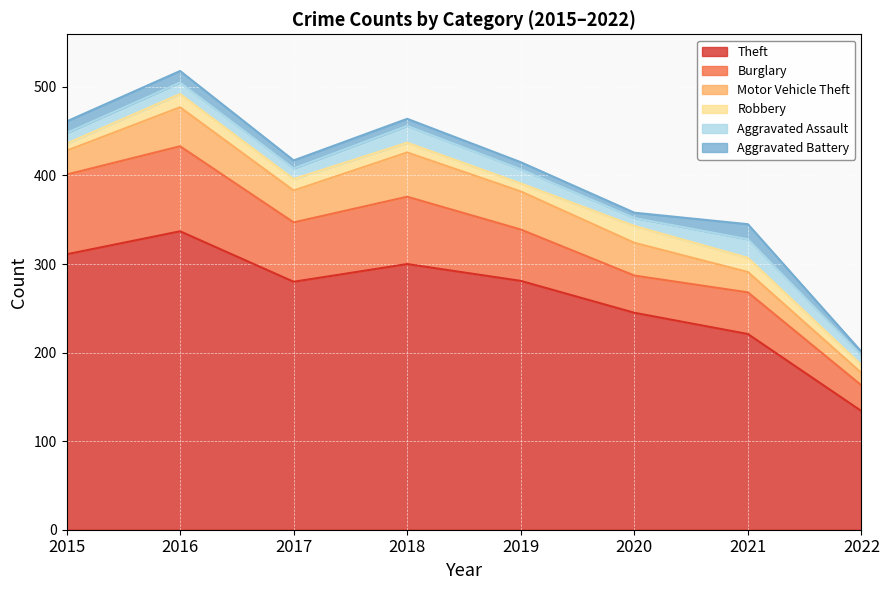

At which label does Burglary reach its minimum?

2022